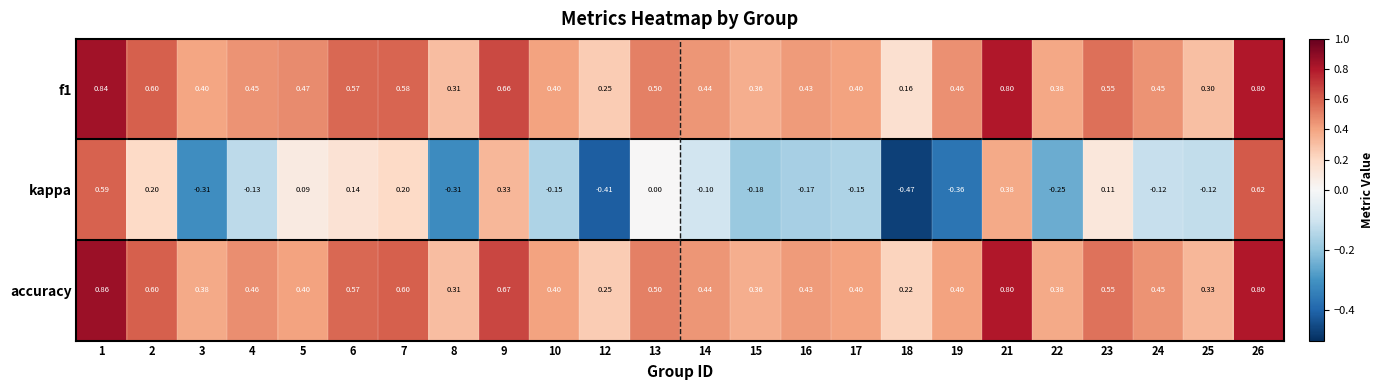

Between 6 and 26, which series saw the biggest shift?

kappa